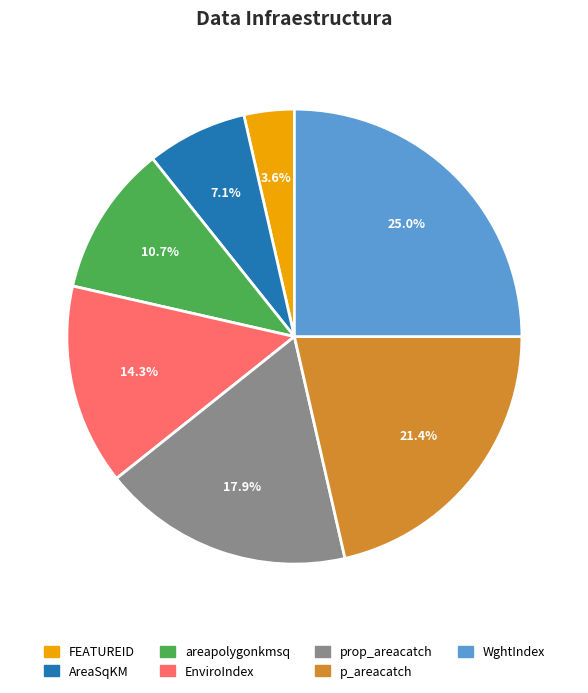

To the nearest percent, what percentage of the pie is FEATUREID?

4%